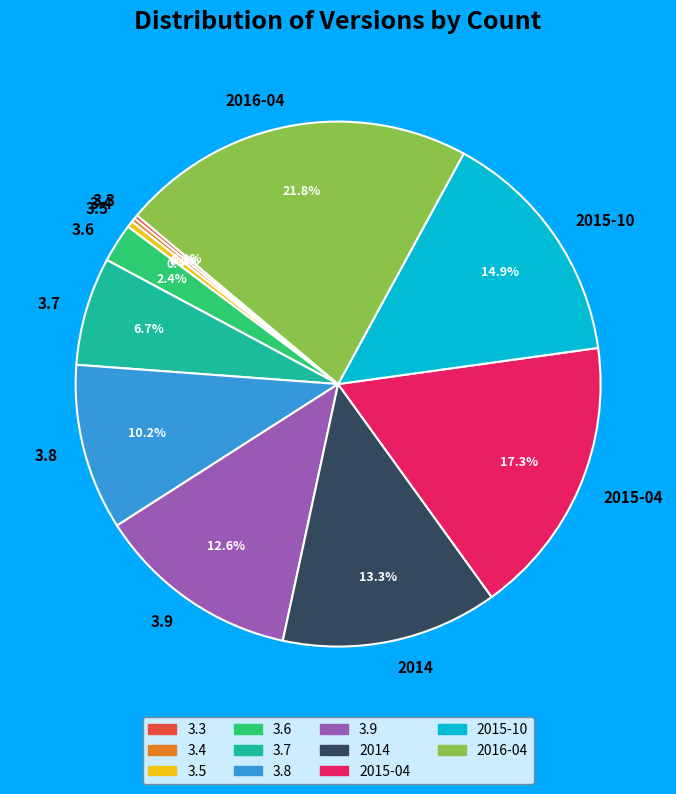

What is the ratio of the value at 3.6 to the value at 2016-04?

0.1